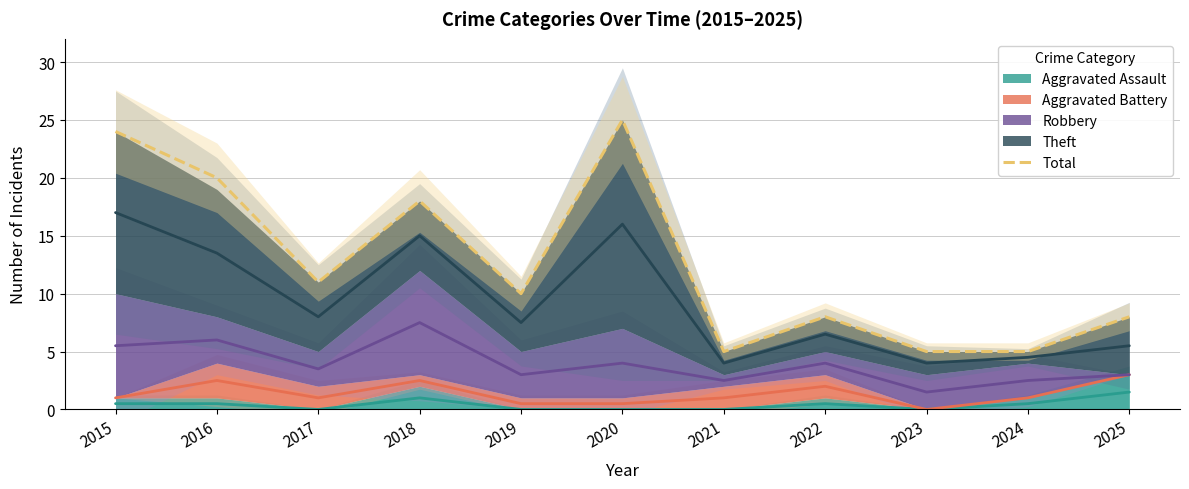

The chart shows a value of 25 at 2020. True or false?

True